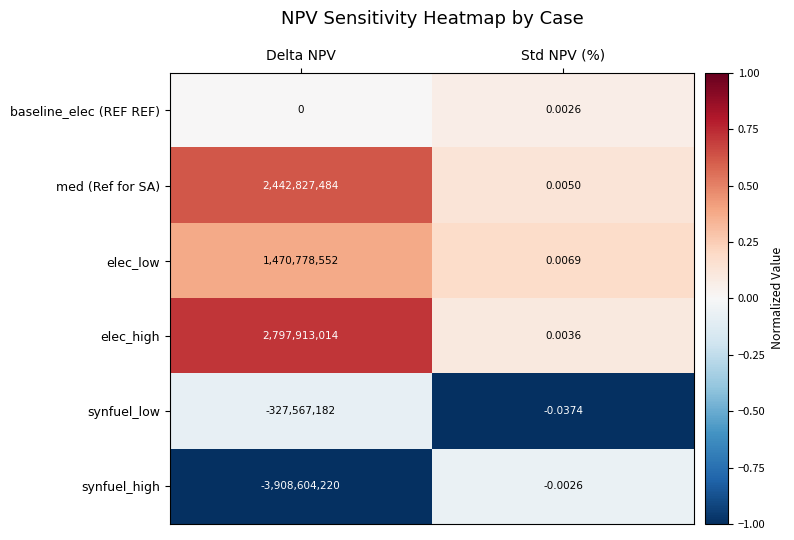

At which label is elec_high closest to 1398956507?

Std NPV (%)